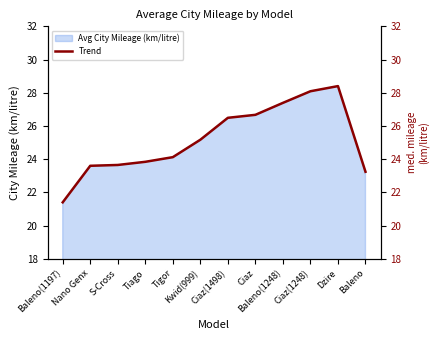

What is the ratio of the value at Baleno(1197) to the value at Dzire?

0.8